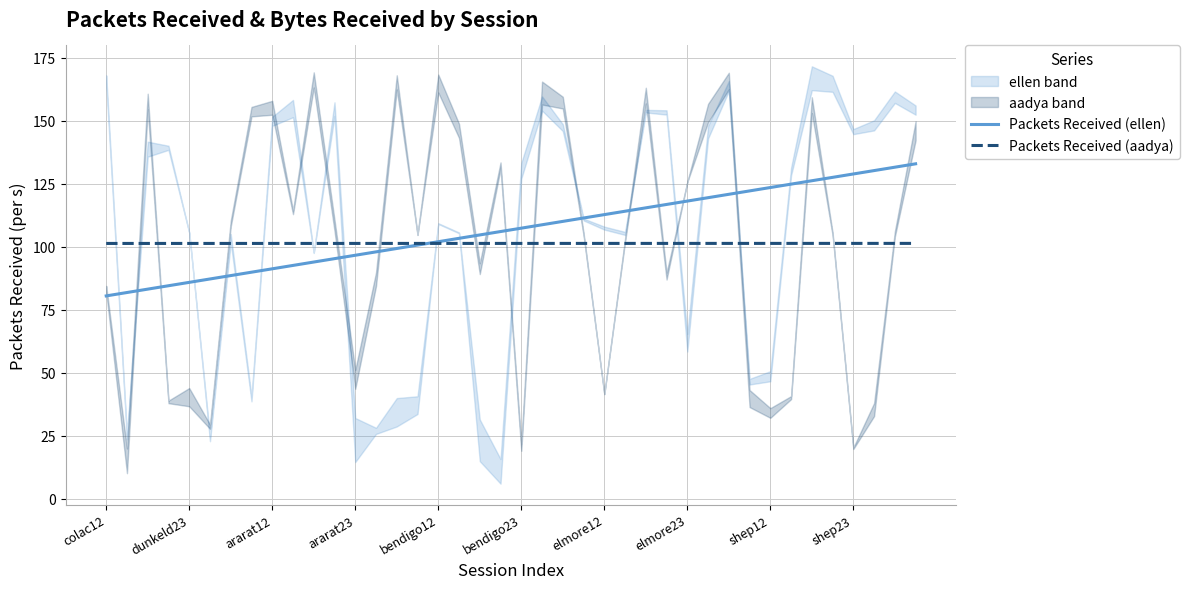

The Packets Received (aadya) series shows 157.6 at colac12. True or false?

False